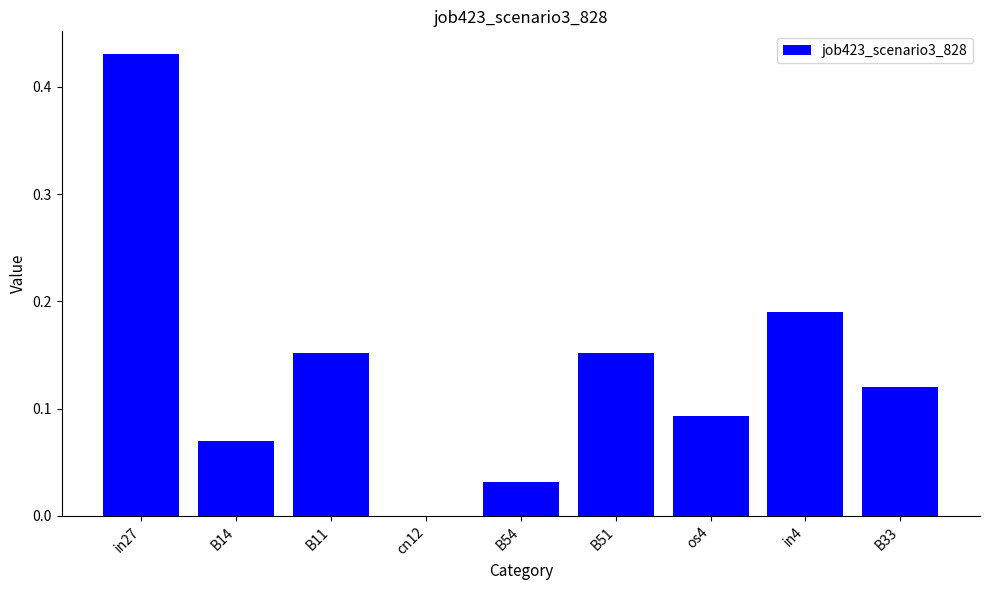

How many series are shown in this chart?

1